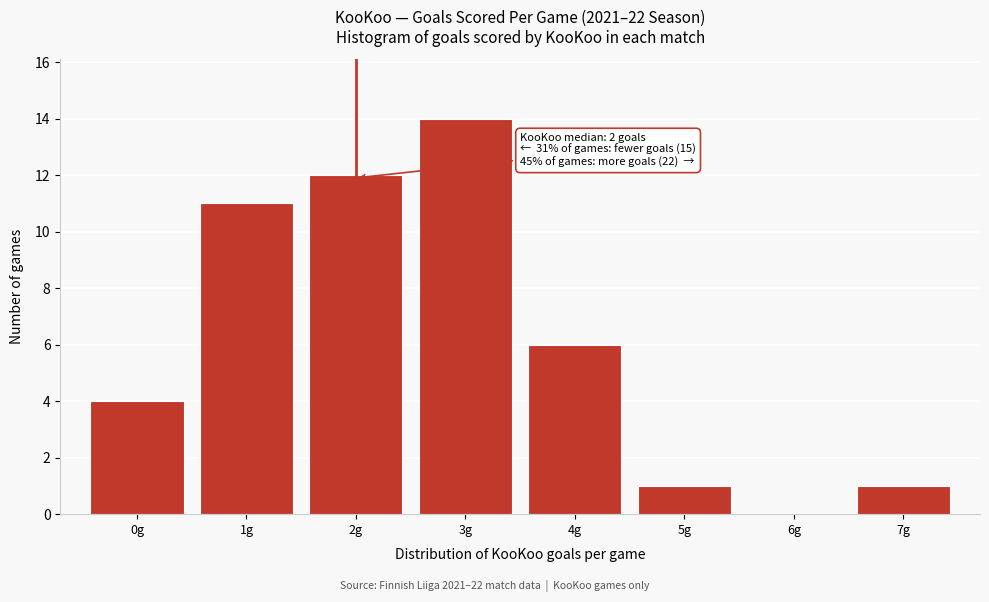

Over which range of the x-axis is the bar tallest?

2.5 to 3.5